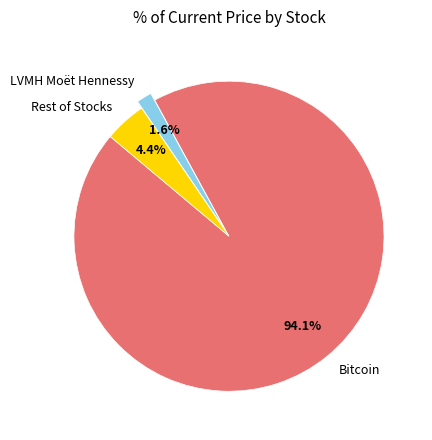

Which category has the smallest portion of the pie?

LVMH Moët Hennessy